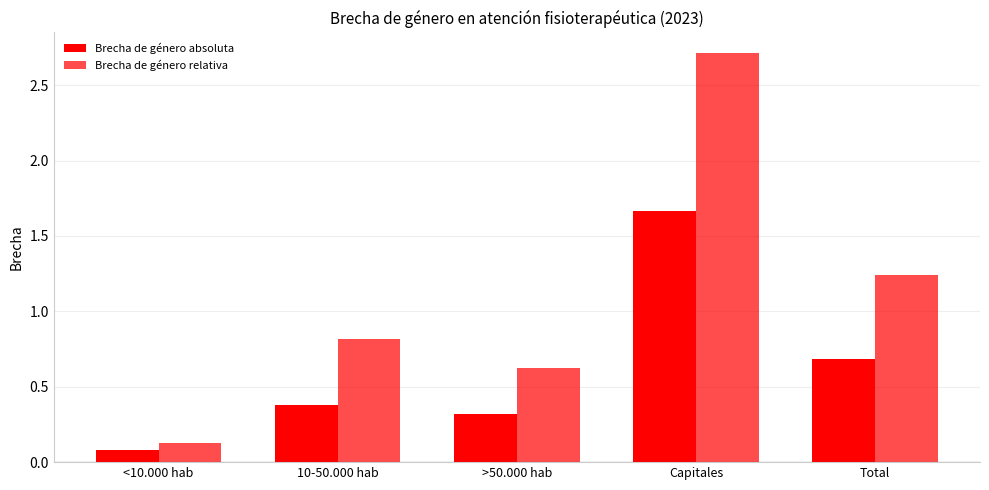

Count the number of categories in the chart.

5